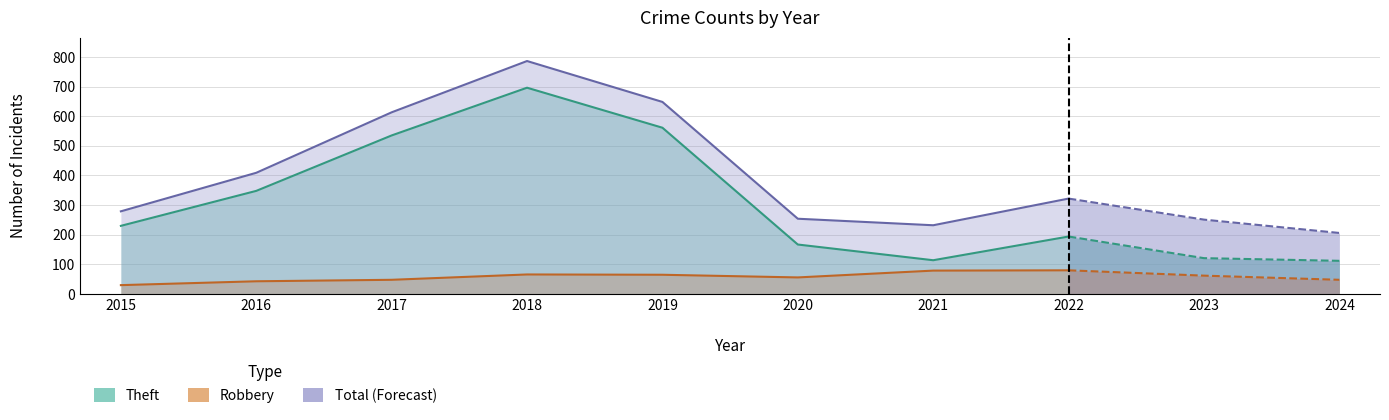

What is the difference between the maximum and minimum values in the Theft series?

584